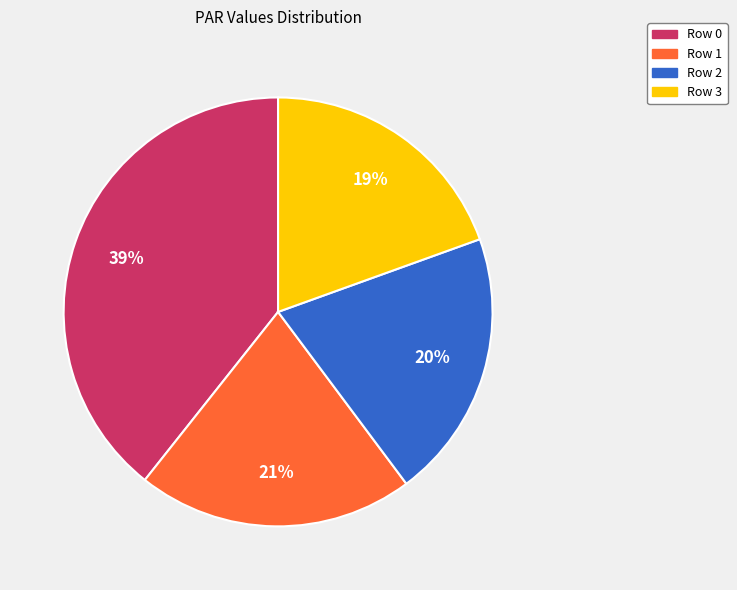

Is there a majority slice in this chart?

No